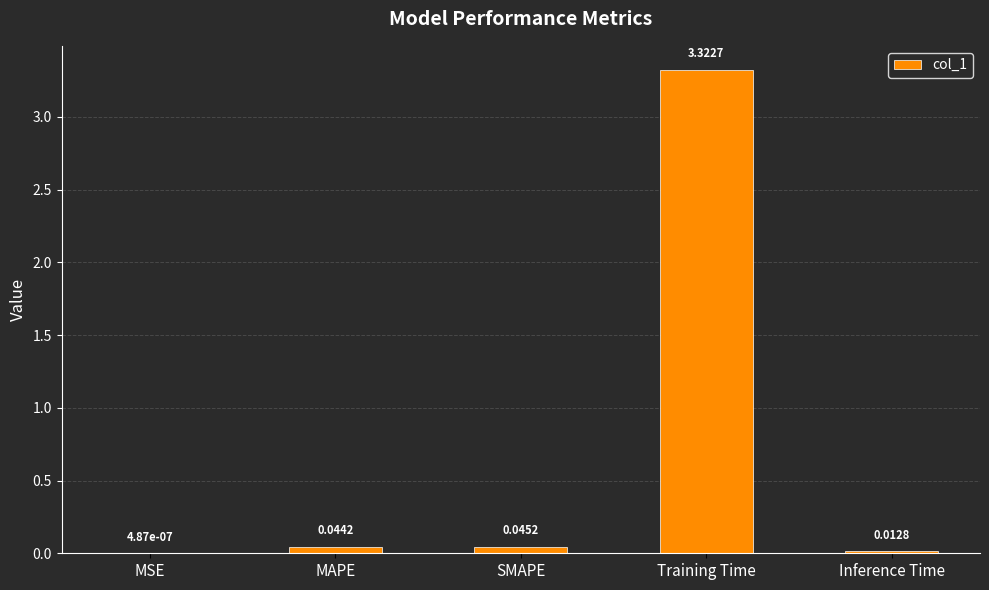

Between Training Time and MAPE, which is larger?

Training Time